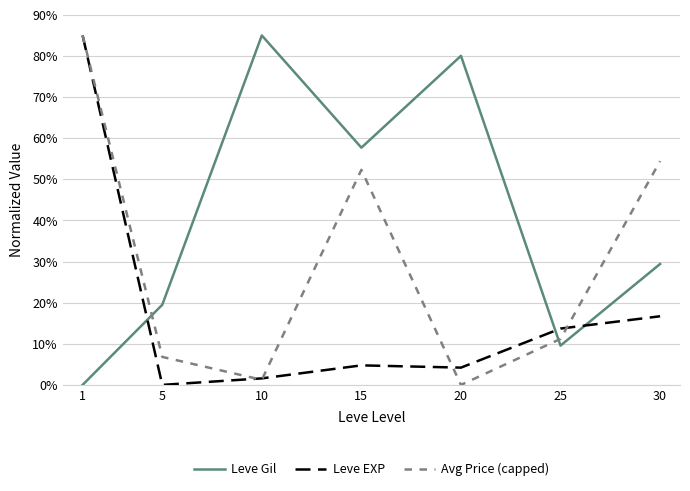

The Avg Price (capped) series shows 0.1 at 5. True or false?

False